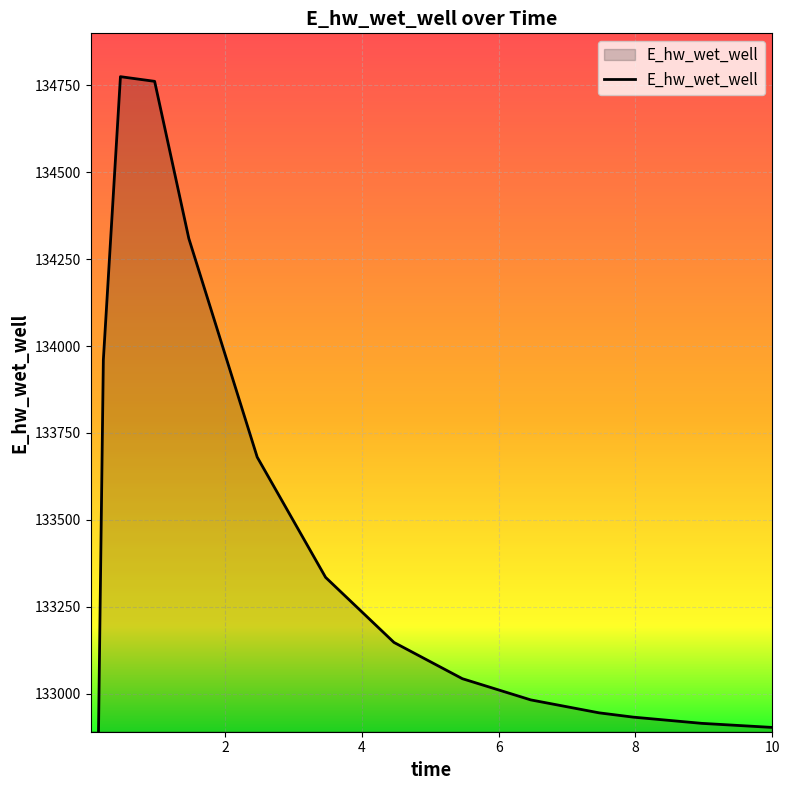

How many values exceed 133042?

8